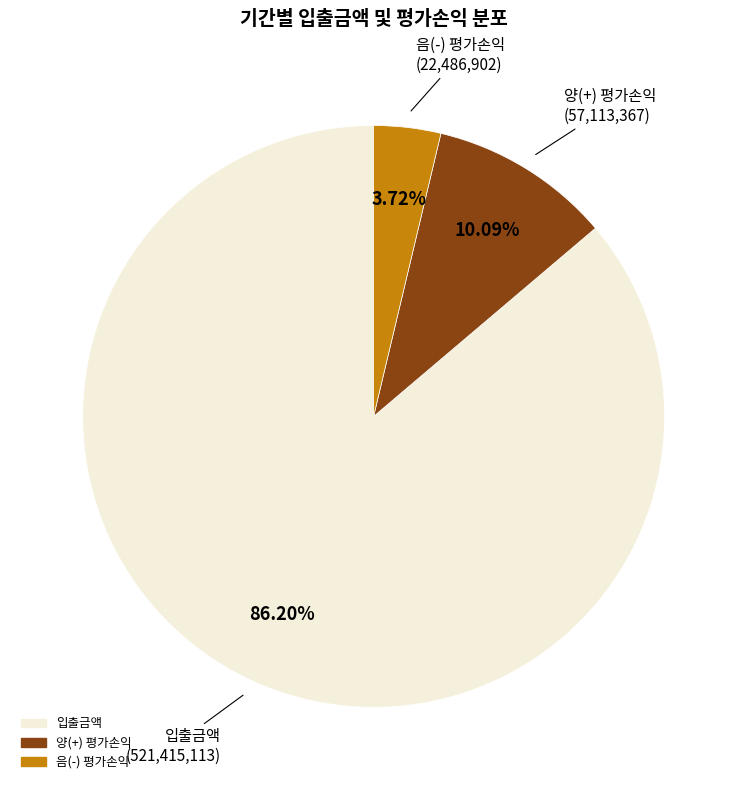

Is there any slice that represents more than half of the pie?

Yes